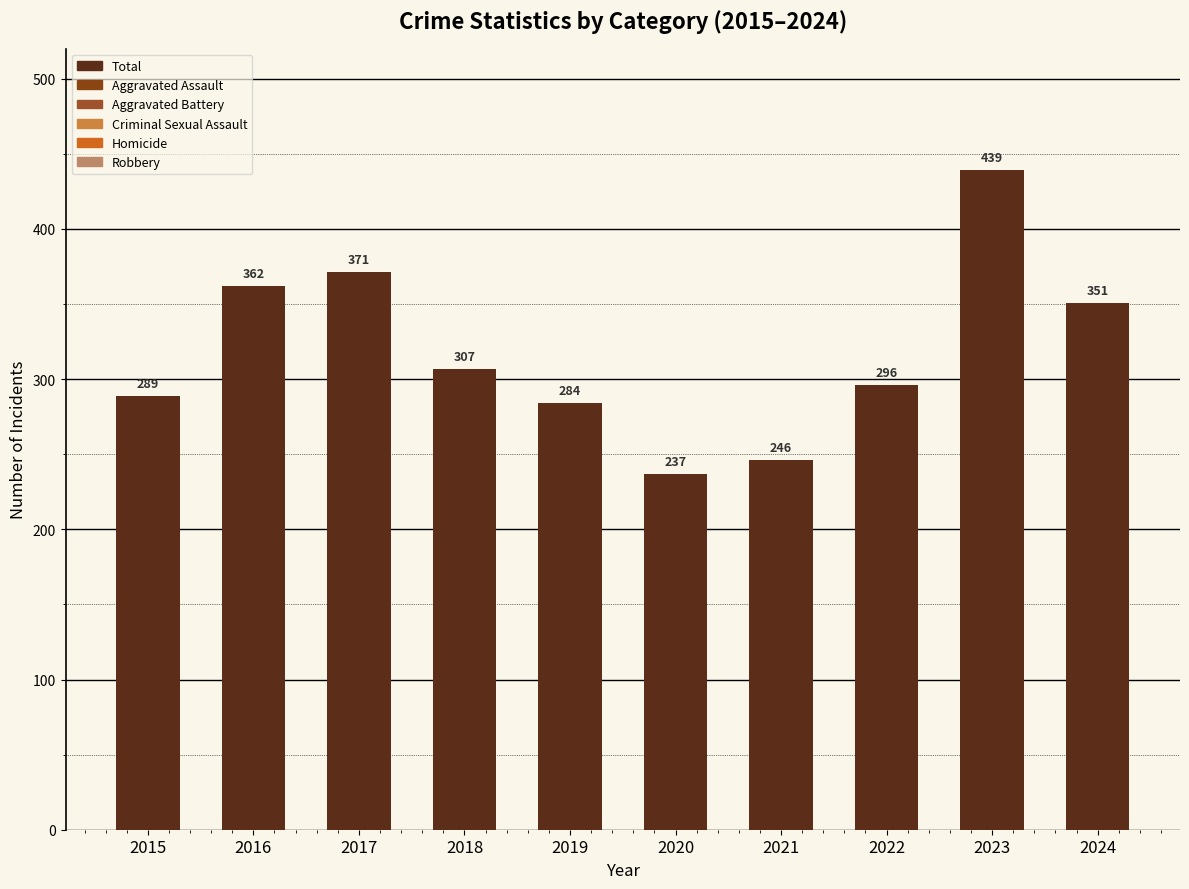

The value at 2018 is 99. True or false?

False